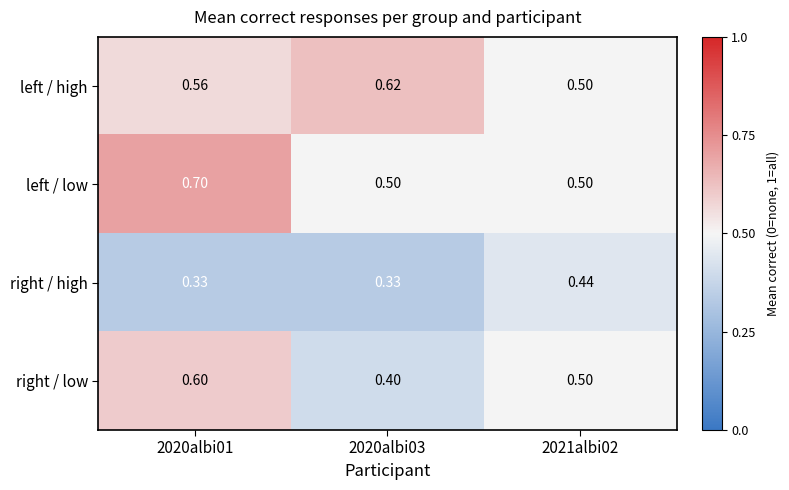

Which series changed the most between 2020albi01 and 2021albi02?

left / low